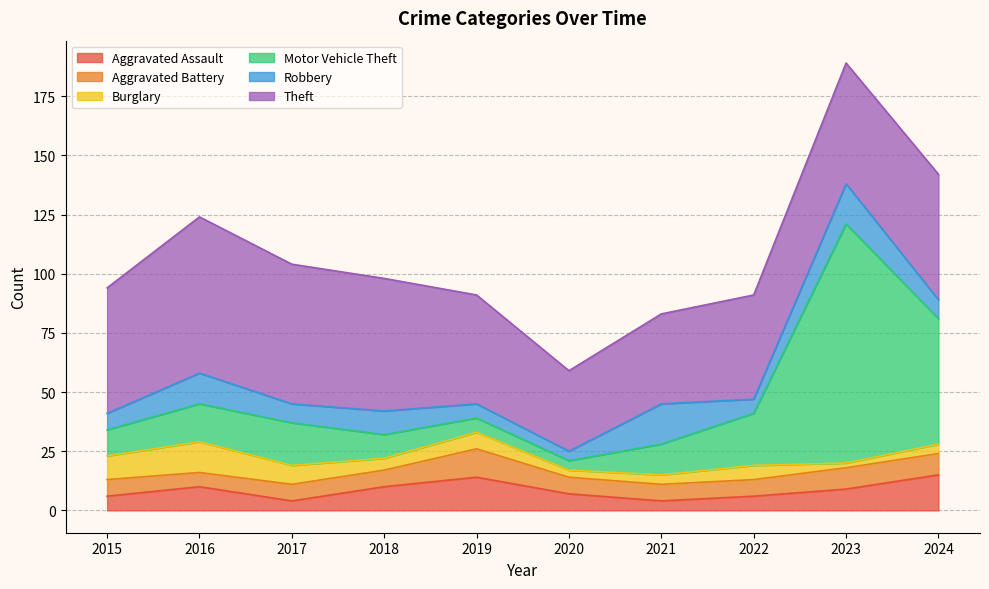

Reading left to right, what are all the values shown in this chart?

Aggravated Assault: 2015=6	2016=10	2017=4	2018=10	2019=14	2020=7	2021=4	2022=6	2023=9	2024=15
Aggravated Battery: 2015=7	2016=6	2017=7	2018=7	2019=12	2020=7	2021=7	2022=7	2023=9	2024=9
Burglary: 2015=10	2016=13	2017=8	2018=5	2019=7	2020=3	2021=4	2022=6	2023=2	2024=4
Motor Vehicle Theft: 2015=11	2016=16	2017=18	2018=10	2019=6	2020=4	2021=13	2022=22	2023=101	2024=53
Robbery: 2015=7	2016=13	2017=8	2018=10	2019=6	2020=4	2021=17	2022=6	2023=17	2024=8
Theft: 2015=53	2016=66	2017=59	2018=56	2019=46	2020=34	2021=38	2022=44	2023=51	2024=53